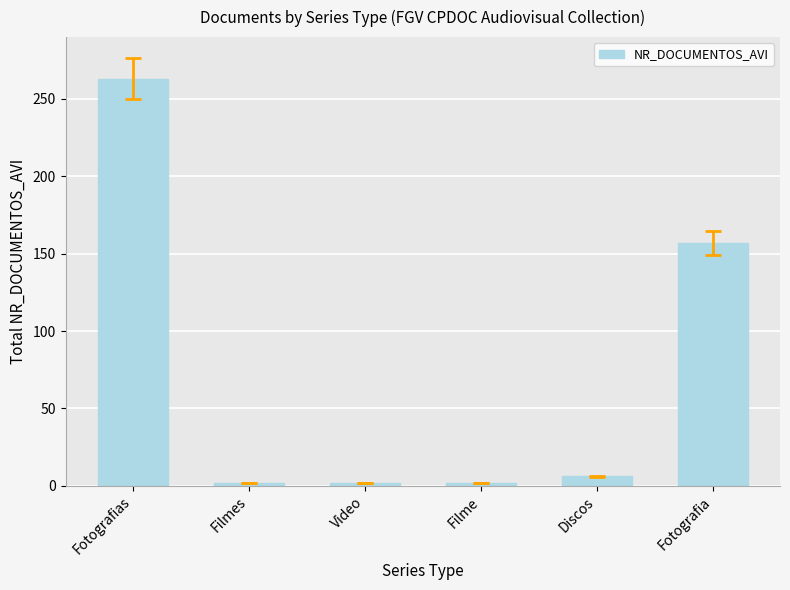

Reading left to right, transcribe all the data shown in this chart.

Fotografias=263	Filmes=2	Video=2	Filme=2	Discos=6	Fotografia=157